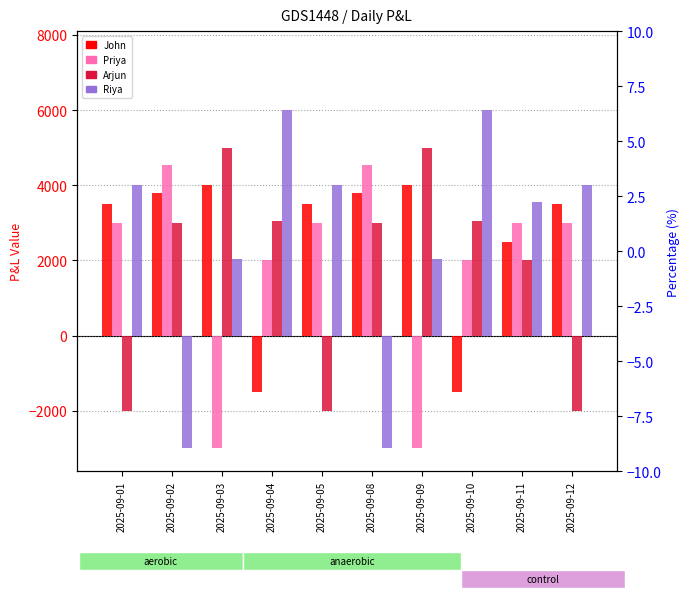

Which series changed the most between 2025-09-04 and 2025-09-08?

Riya